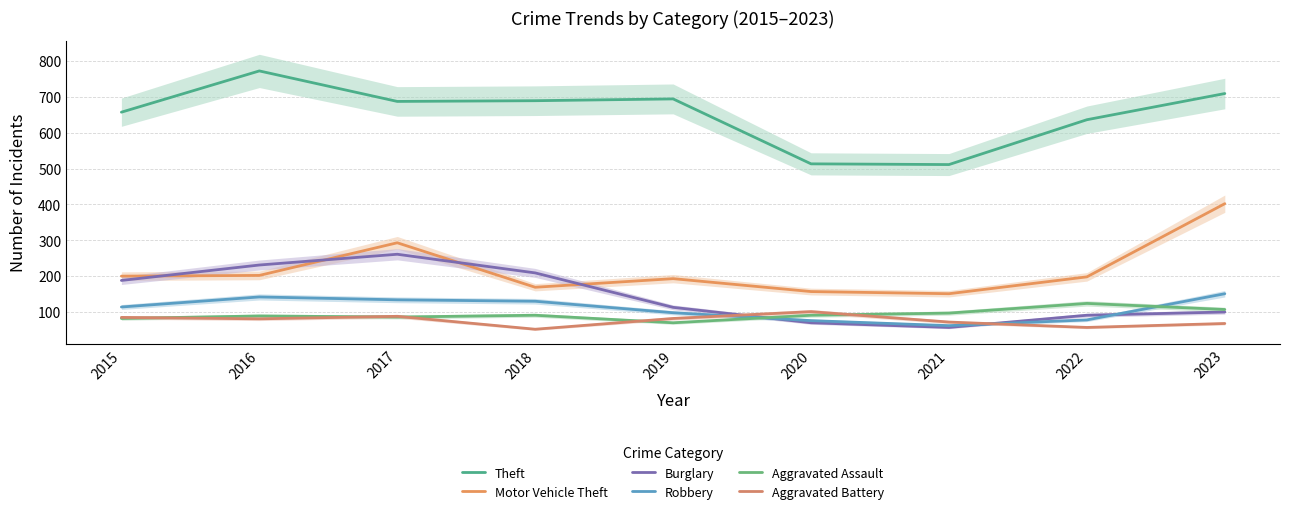

How many interior local peaks does the Aggravated Battery series have?

2